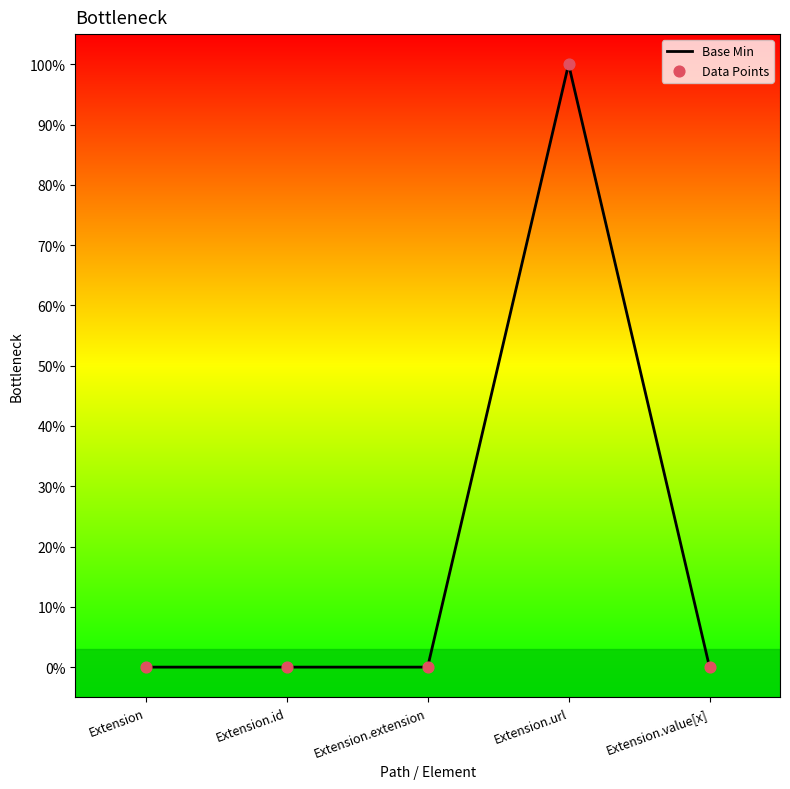

At which category is the sum across all series the highest?

Extension.url